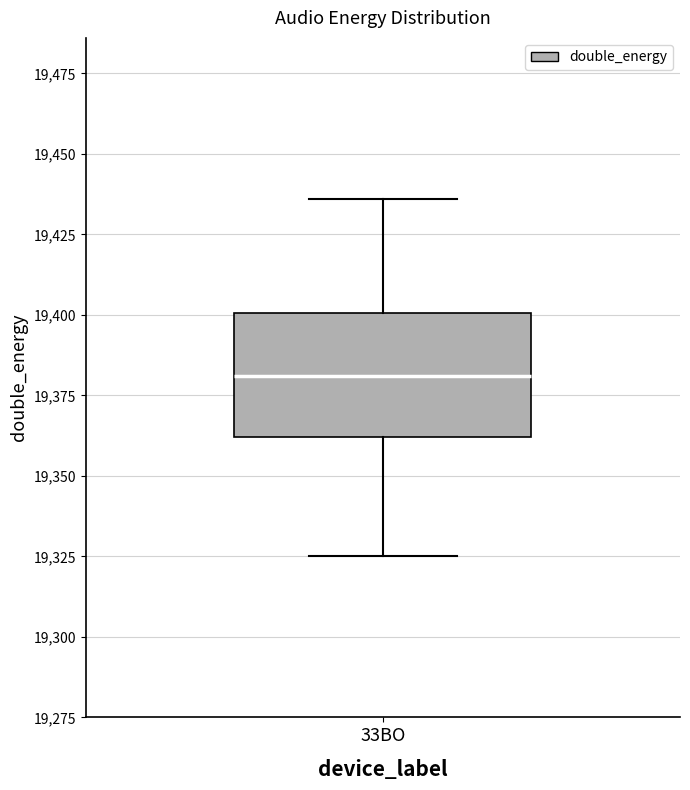

Read this box plot against the y-axis: the position of the median line, the range covered by the box, and the ends of both whiskers. The values are not printed on the chart, so give them approximately, as read against the axis.

median 19380, box 19360 to 19400, whiskers 19325 to 19435